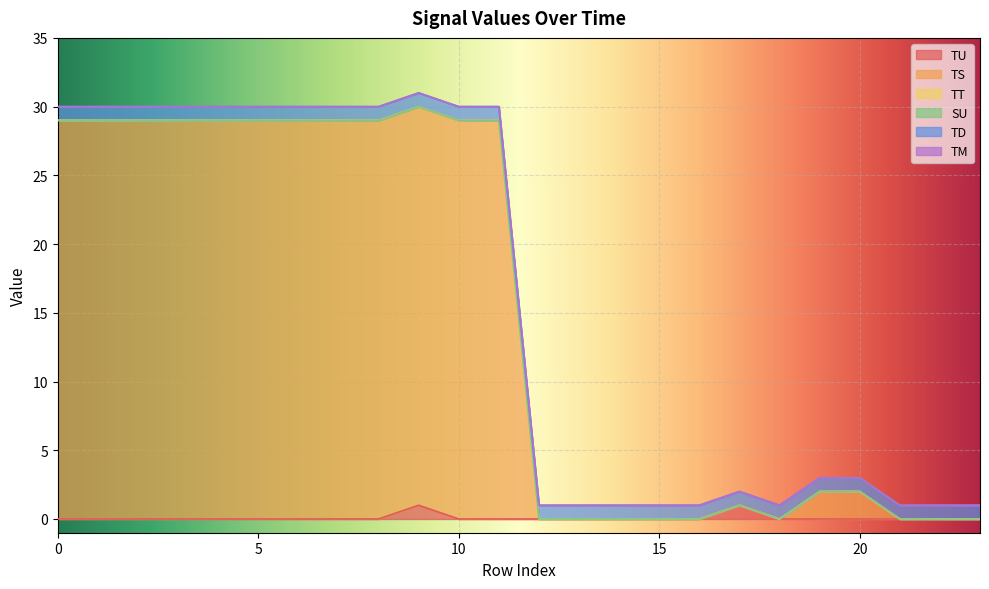

Reading left to right, transcribe all the data shown in this chart.

TU: 0	0	0	0	0	0	0	0	0	1	0	0	0	0	0	0	0	1	0	0	0	0	0	0
TS: 29	29	29	29	29	29	29	29	29	29	29	29	0	0	0	0	0	0	0	2	2	0	0	0
TT: 0	0	0	0	0	0	0	0	0	0	0	0	0	0	0	0	0	0	0	0	0	0	0	0
SU: 0	0	0	0	0	0	0	0	0	0	0	0	0	0	0	0	0	0	0	0	0	0	0	0
TD: 1	1	1	1	1	1	1	1	1	1	1	1	1	1	1	1	1	1	1	1	1	1	1	1
TM: 0	0	0	0	0	0	0	0	0	0	0	0	0	0	0	0	0	0	0	0	0	0	0	0